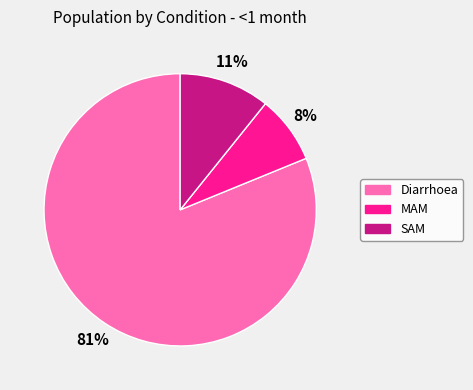

Rank the categories by value from lowest to highest.

MAM, SAM, Diarrhoea